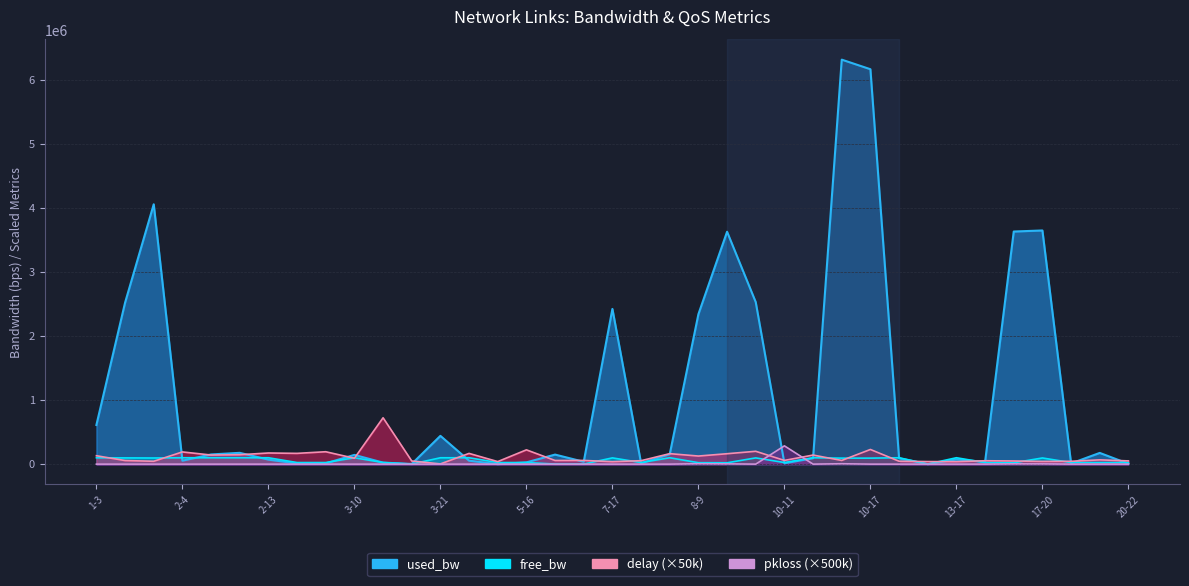

How many intersections are there between free_bw and delay?

16